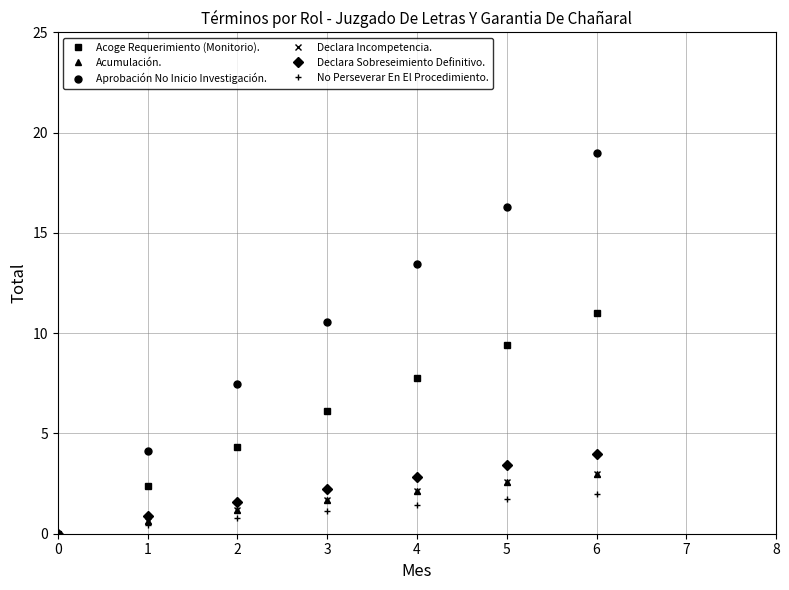

Is this an area chart (filled region under the line)?

No